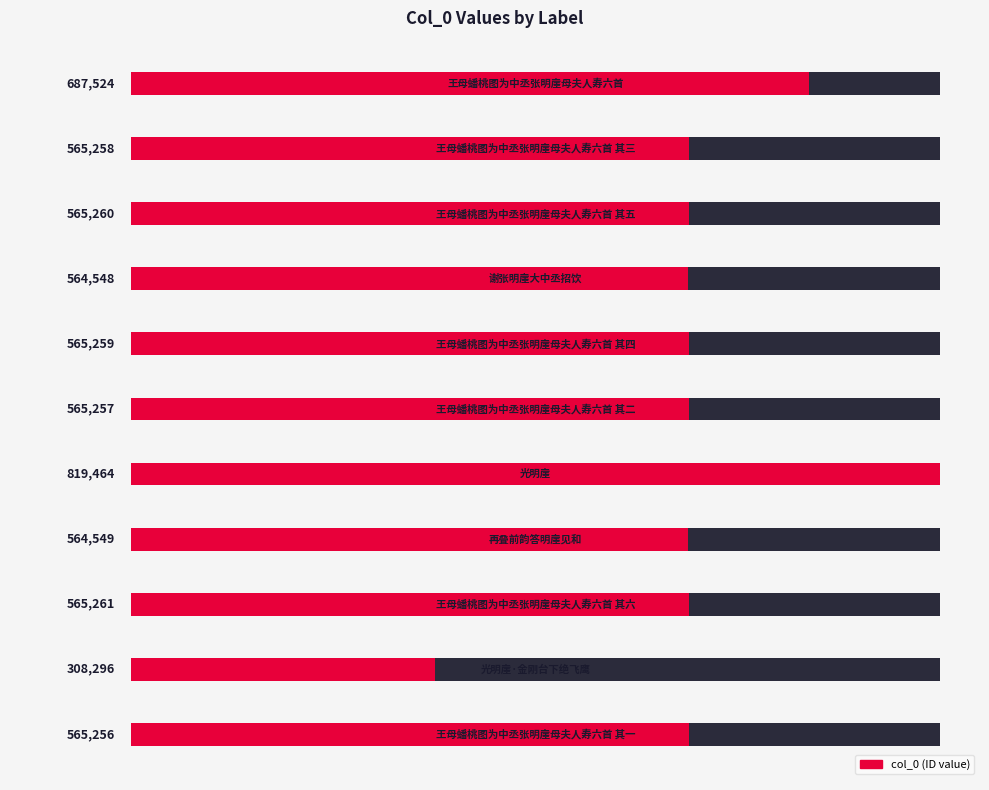

List the labels in order of value, smallest first.

9, 3, 7, 10, 5, 1, 4, 2, 8, 0, 6